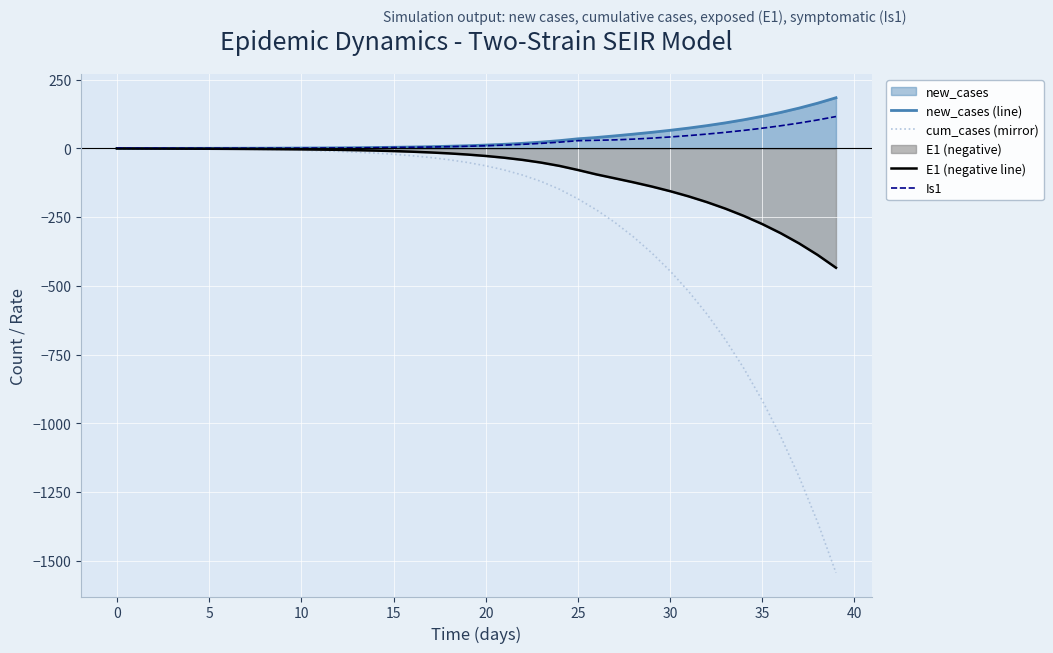

What is the maximum value shown in the chart?

184.4